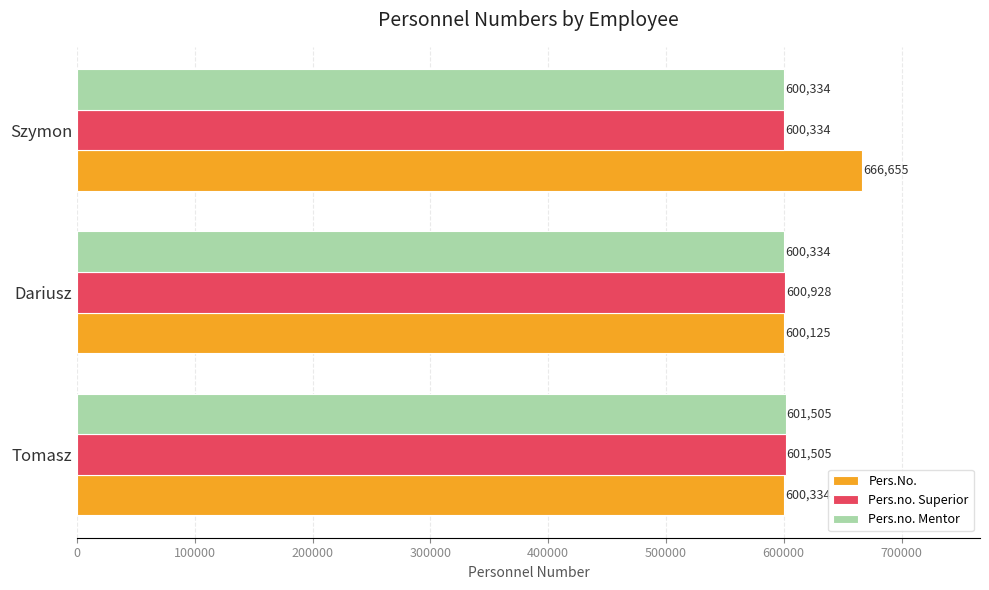

The value of Pers.no. Mentor at Dariusz is 600334. True or false?

True